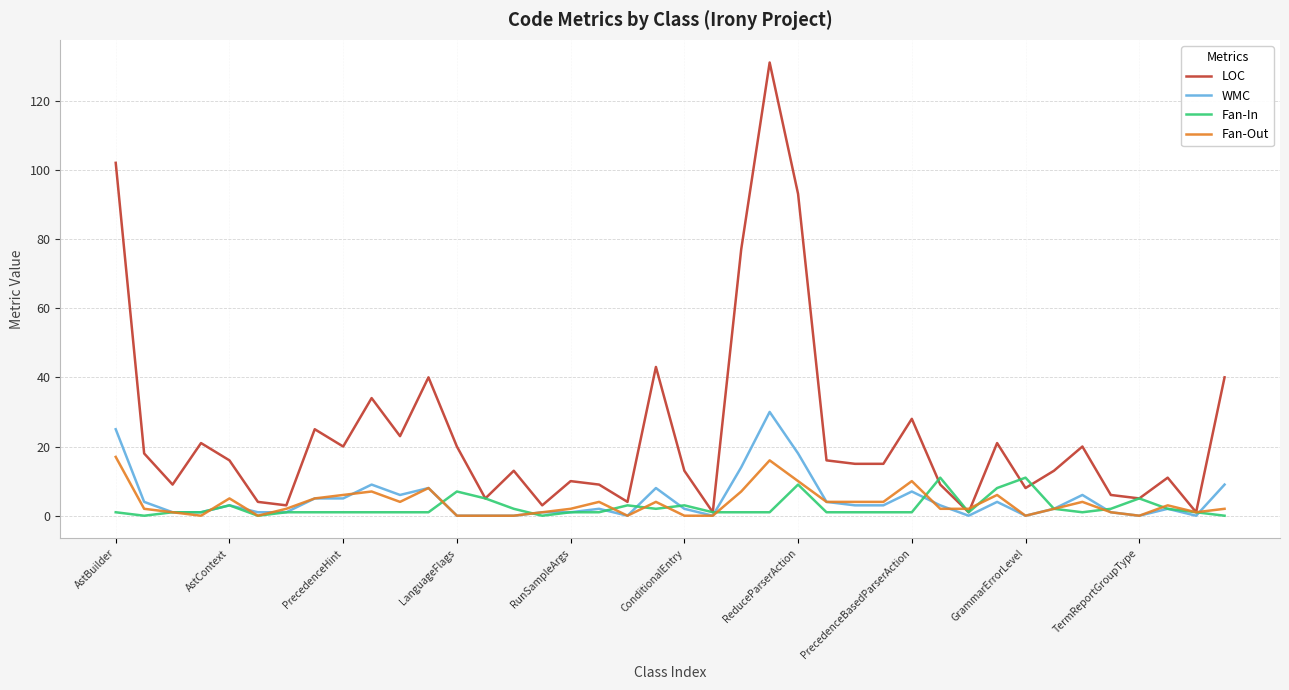

At how many categories does at least one series exceed 75?

4